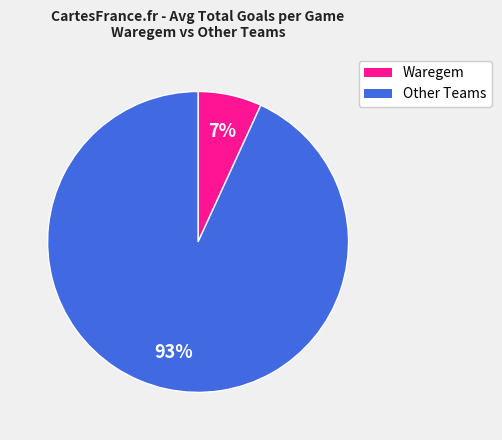

Does any single category account for the majority?

Yes